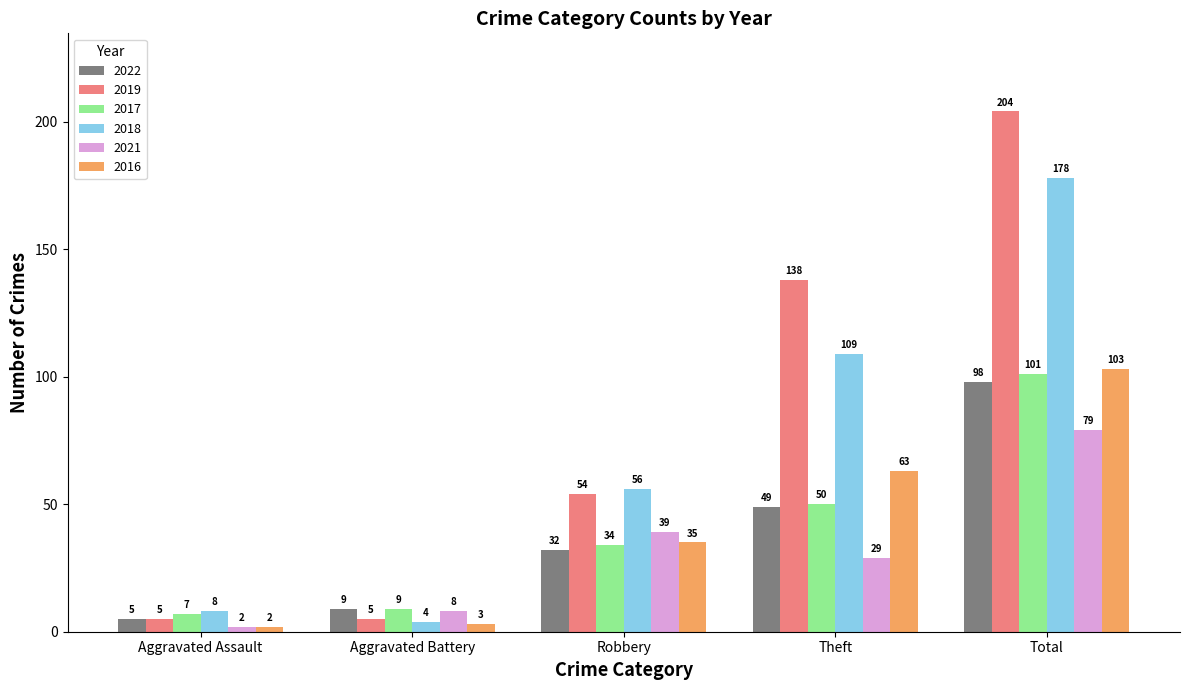

At which category is the sum across all series the highest?

Total